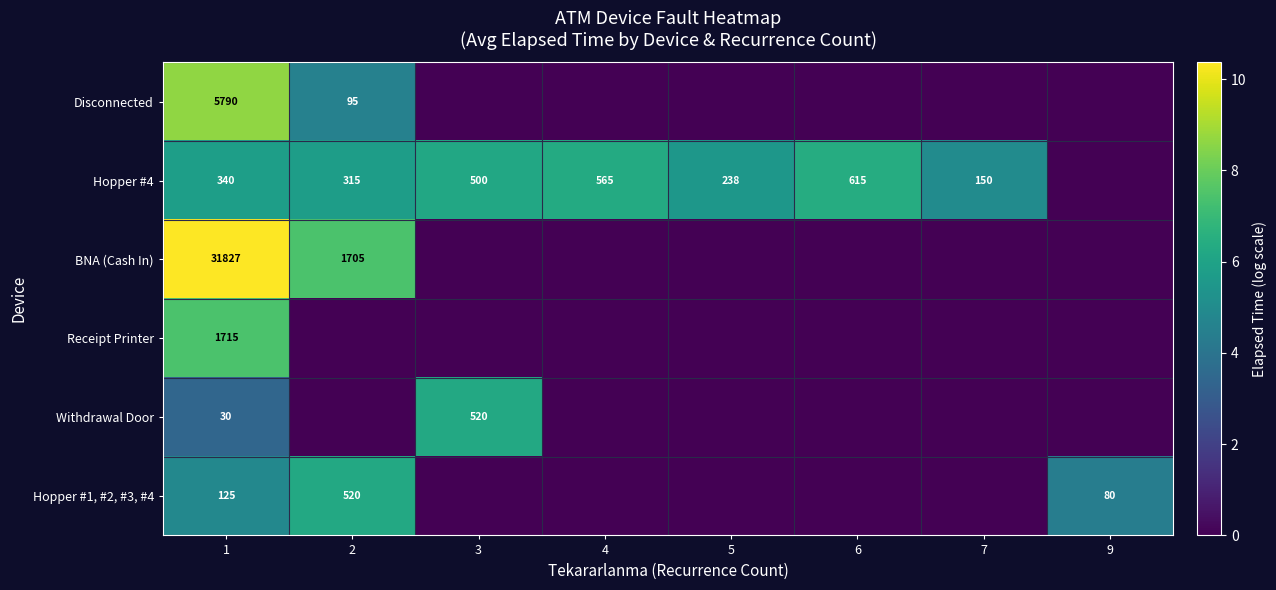

What is the total value across all series at 1?

39827